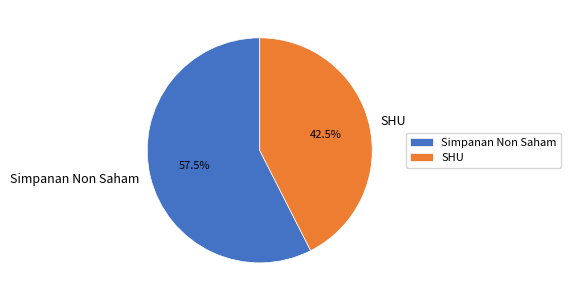

Which has a higher value, SHU or Simpanan Non Saham?

Simpanan Non Saham